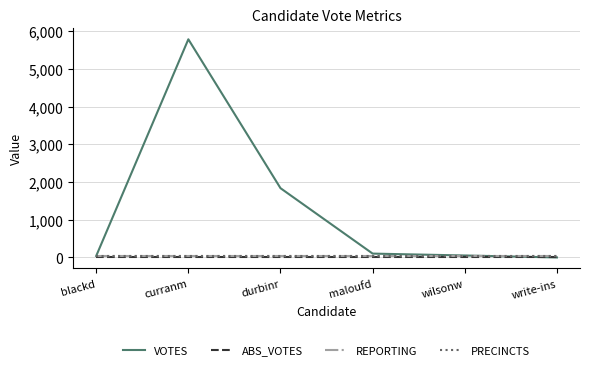

What is the spread (max minus min) of values at durbinr?

1837